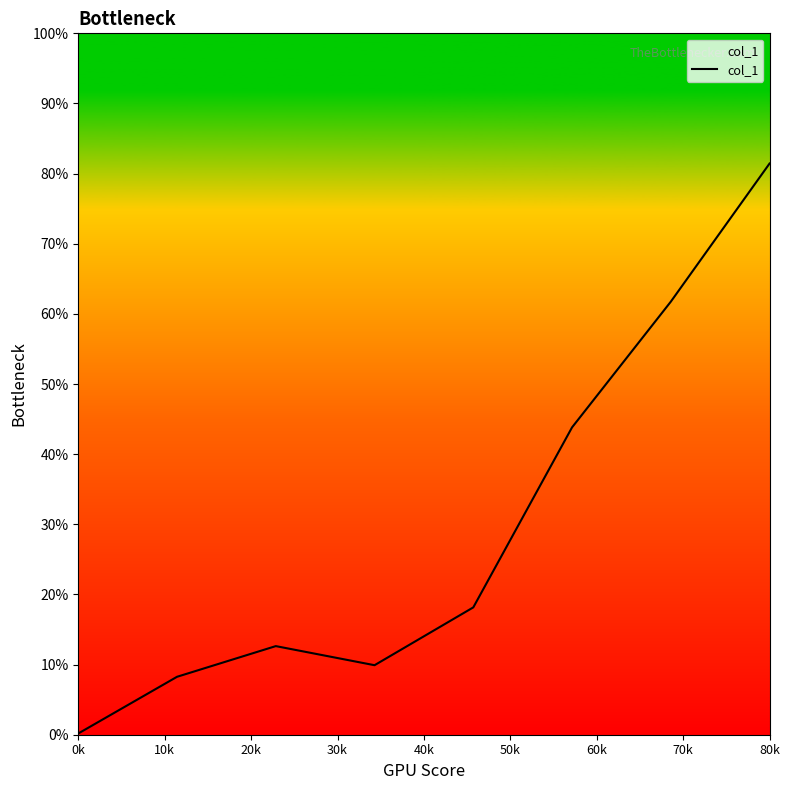

What is the greatest value displayed?

0.8